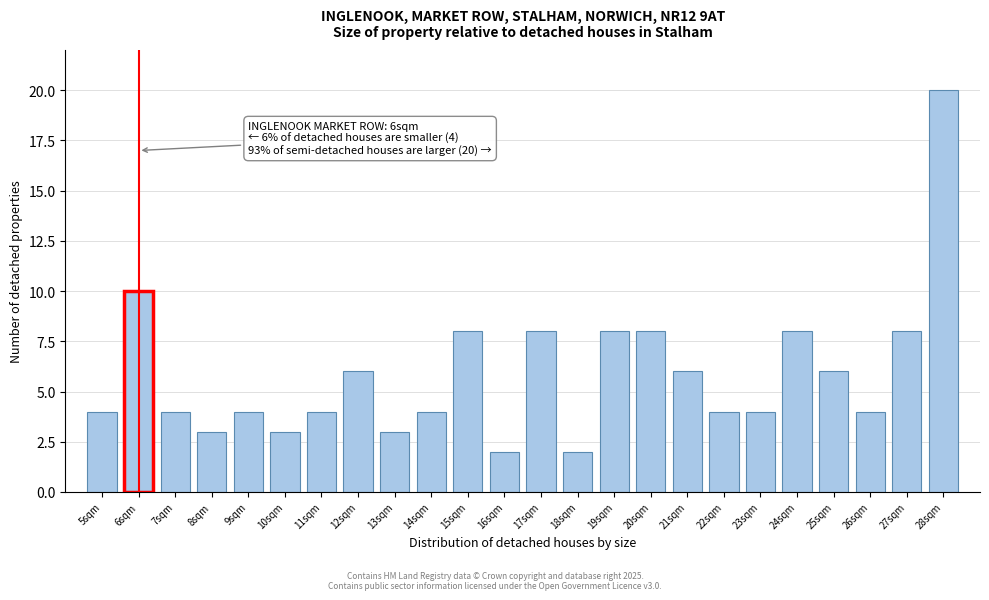

Reading left to right, extract all data points from this chart.

4	10	4	3	4	3	4	6	3	4	8	2	8	2	8	8	6	4	4	8	6	4	8	20